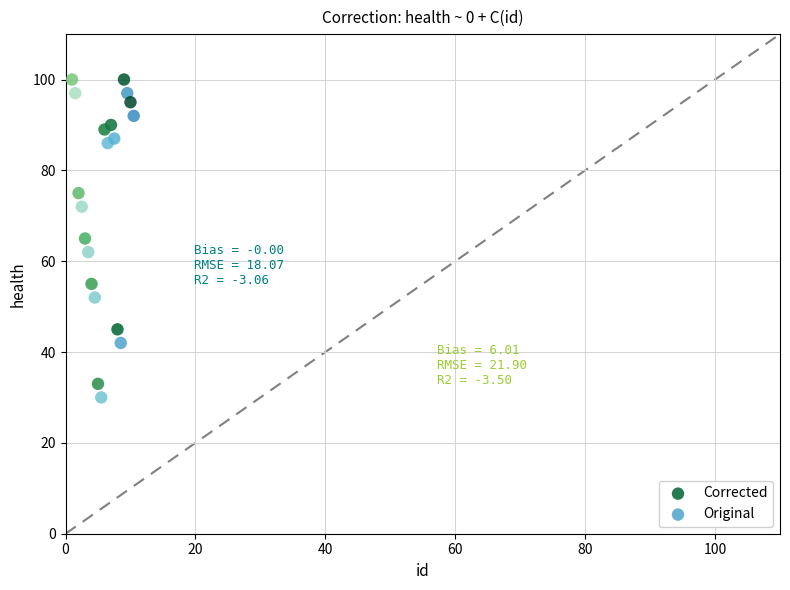

What are all the series names shown in the legend?

Corrected, Original